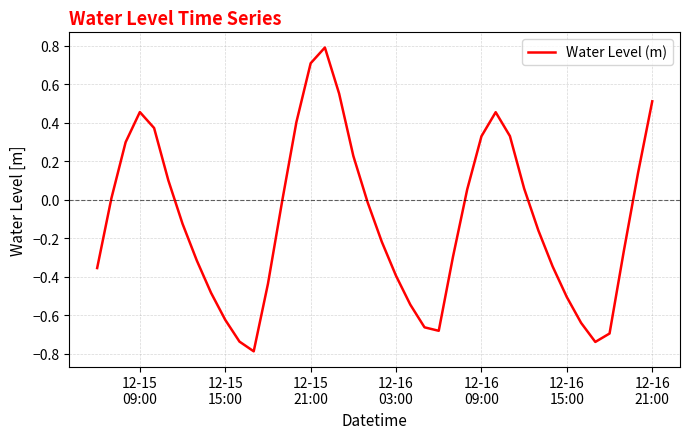

What is the difference between the maximum and minimum values?

1.6